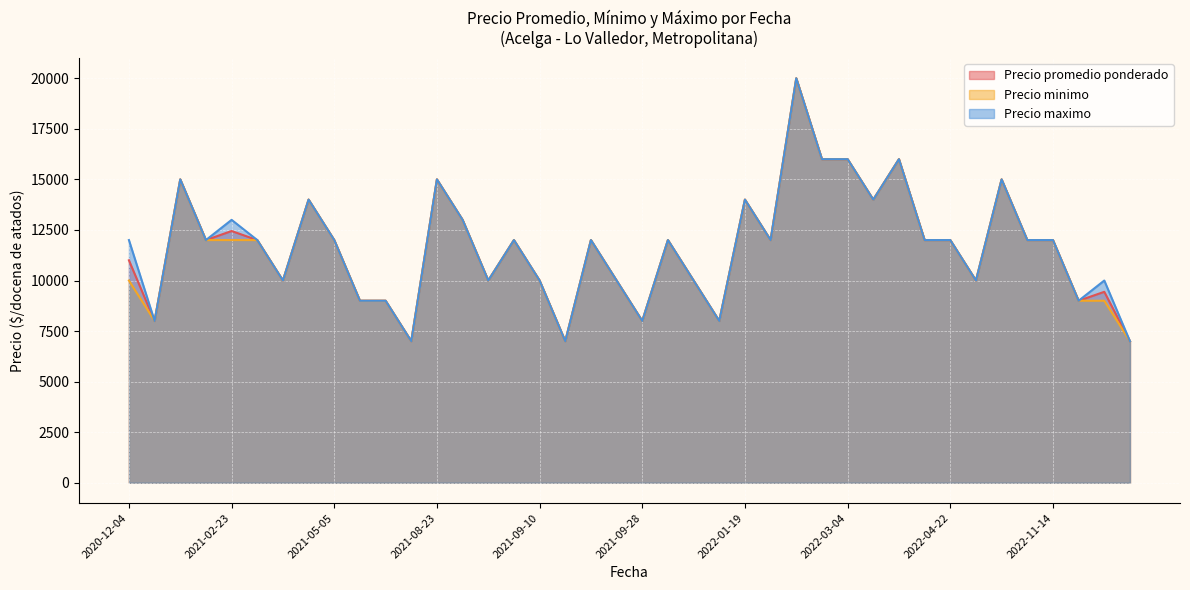

What is the minimum value for Precio promedio ponderado?

7000